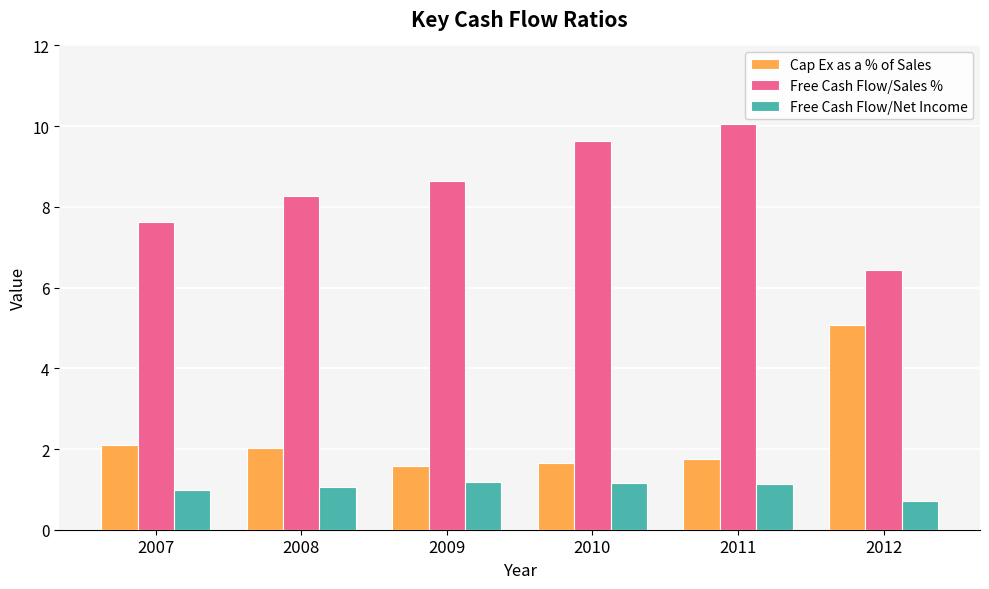

How many groups of bars are there?

6